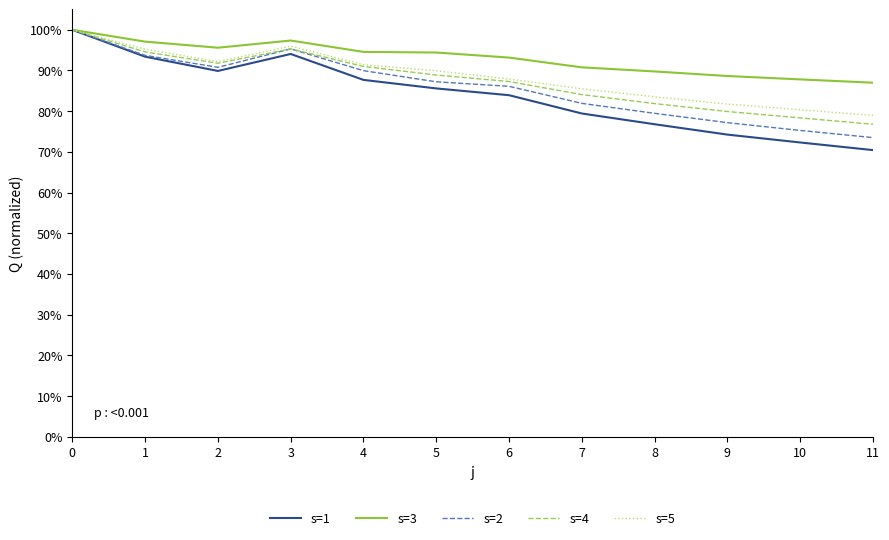

True or false: s=2 has more than 1 points higher than both neighbors.

False